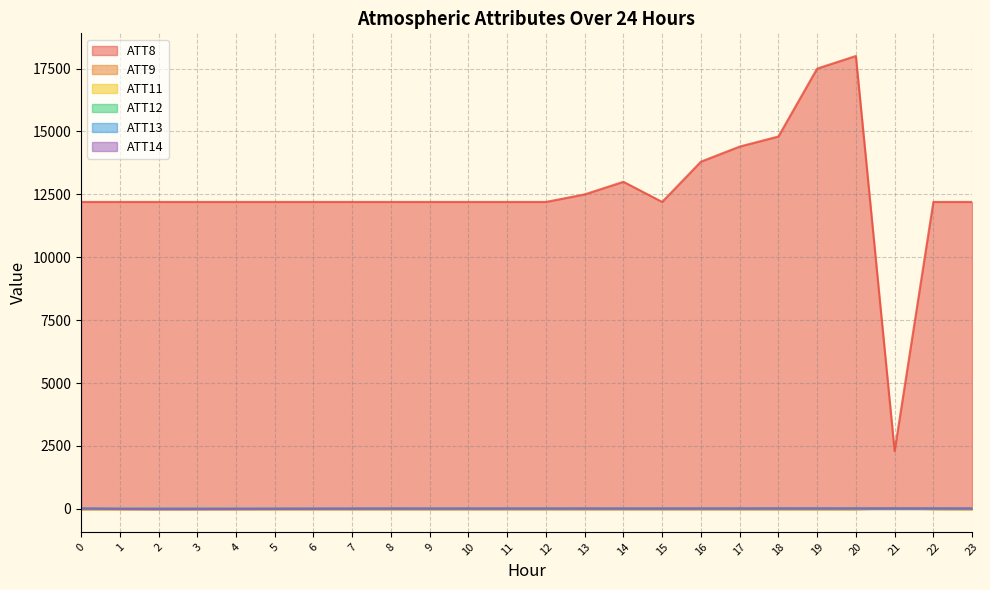

What is the value of the ATT11 point at the 11th from the left?

-10.0